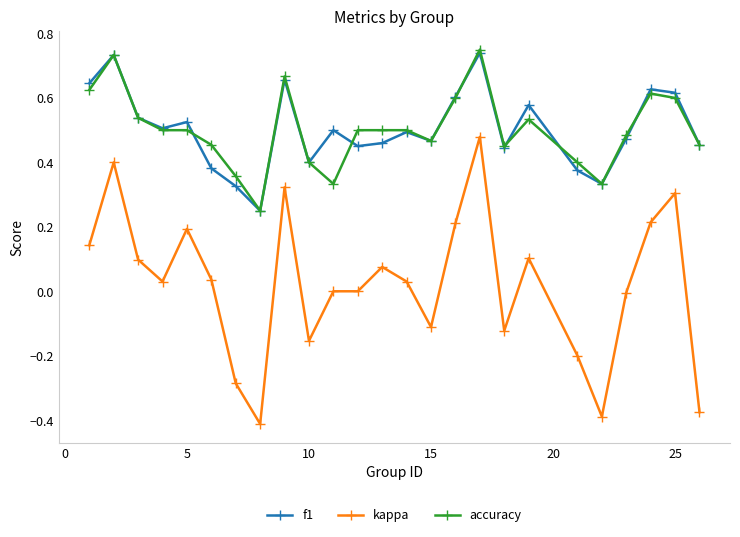

Which series has the widest spread of values?

kappa